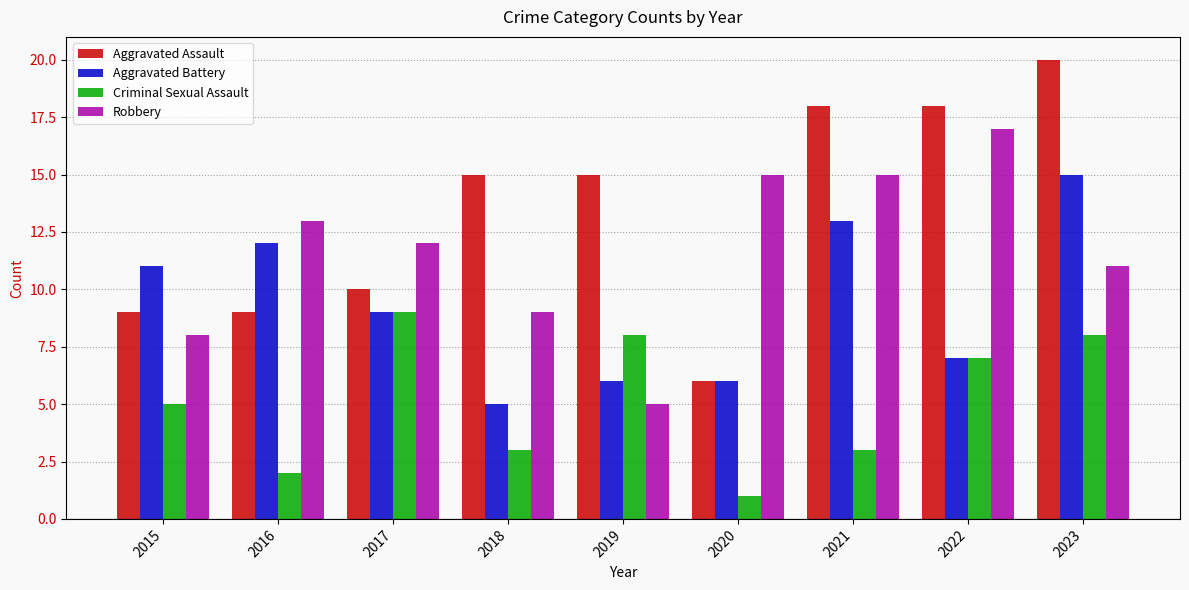

Rank the series by their average value, from highest to lowest.

Aggravated Assault, Robbery, Aggravated Battery, Criminal Sexual Assault